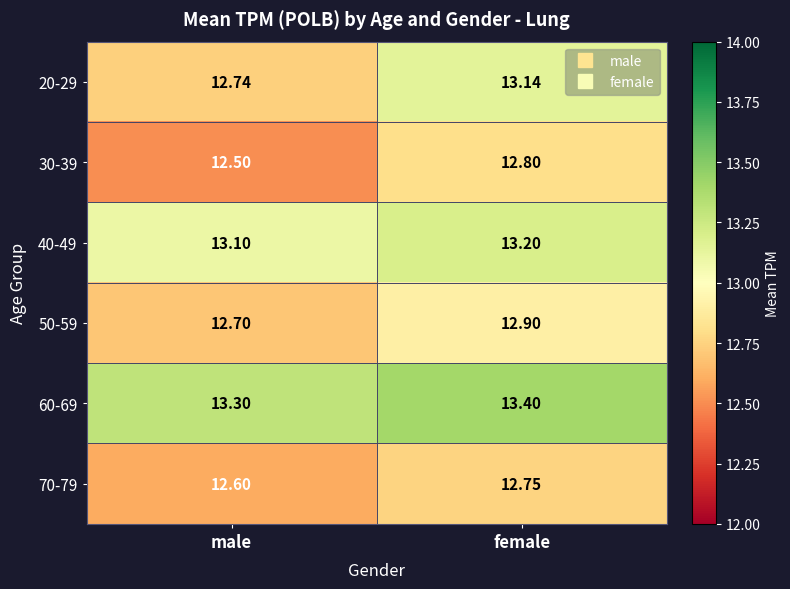

Rank the categories by 60-69 value from highest to lowest.

female, male